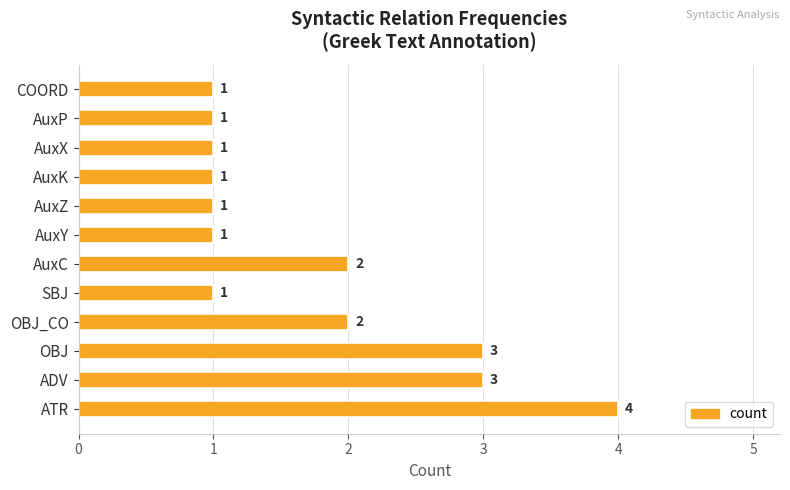

The value at AuxC is 2. True or false?

True